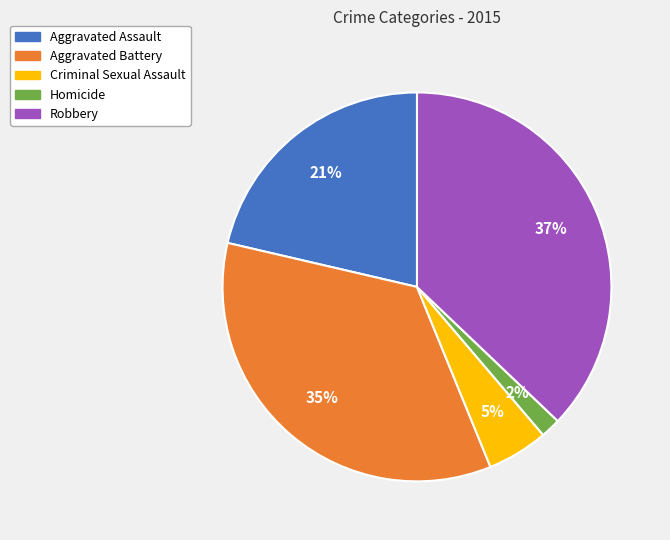

Combined, do Aggravated Assault and Homicide account for over 50%?

No